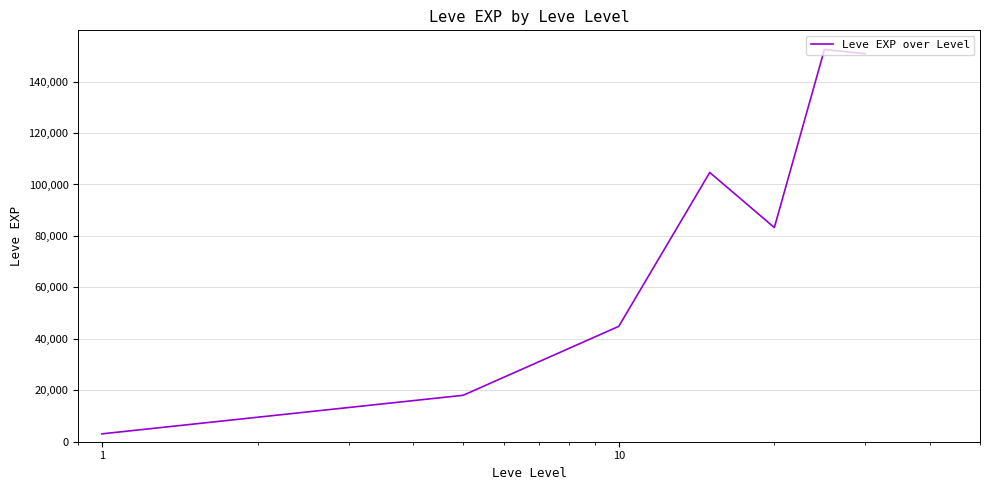

True or false: the data has more than 2 interior local peaks.

False